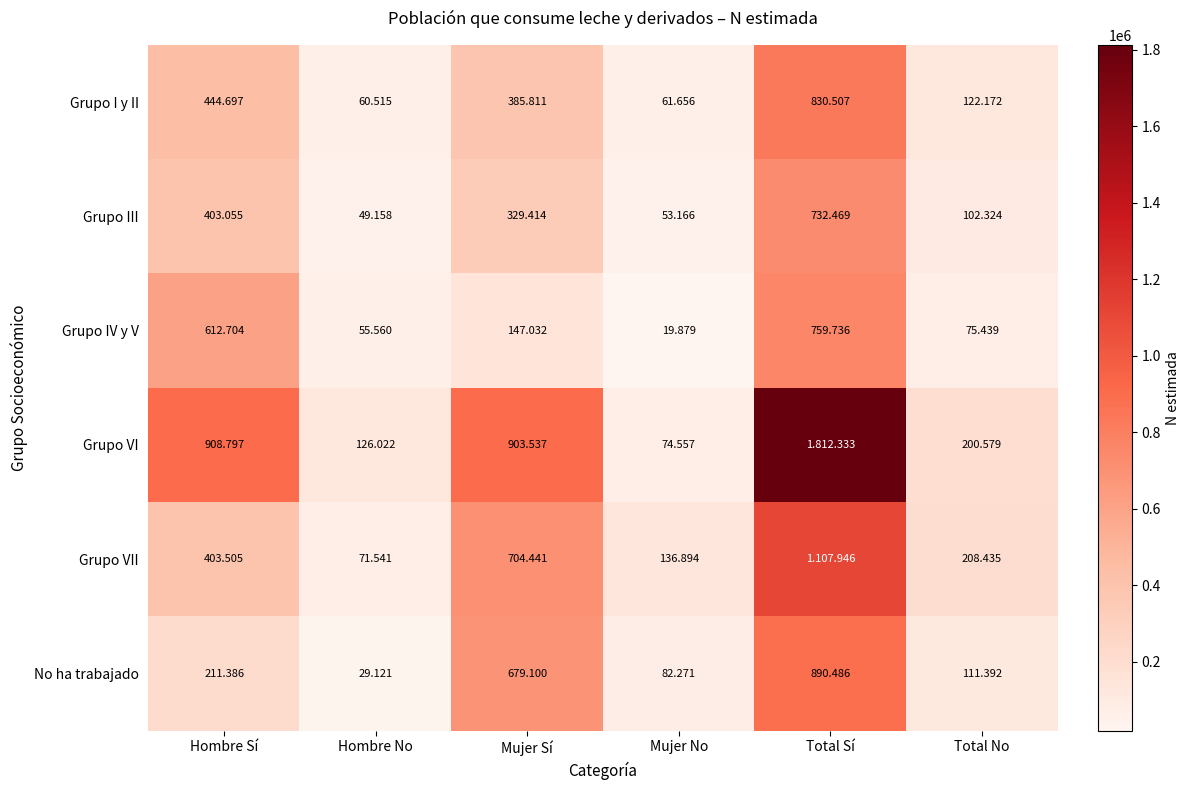

Which series has the largest range (max minus min)?

Grupo VI